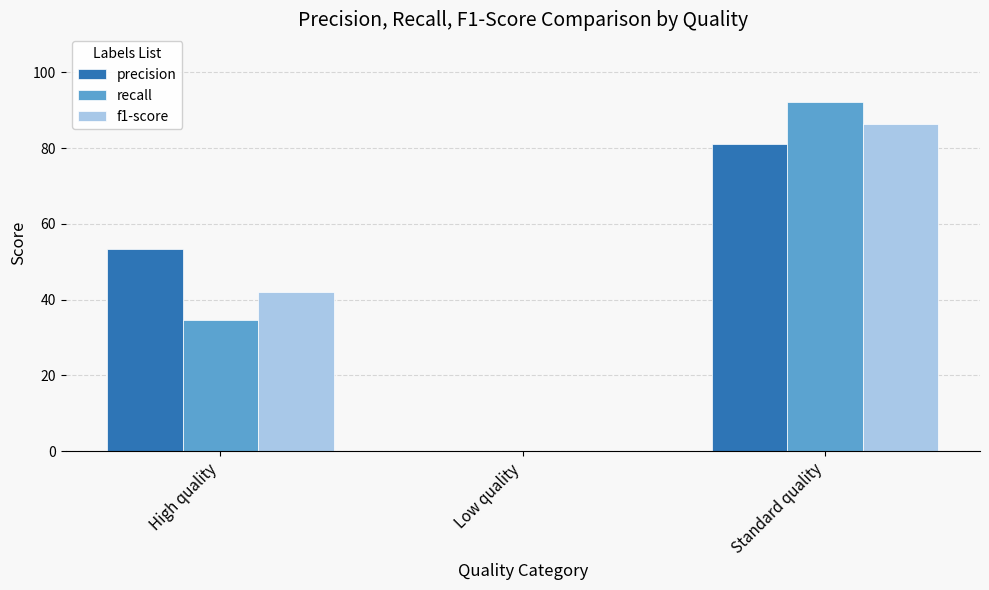

How many values in the f1-score series exceed 42?

2